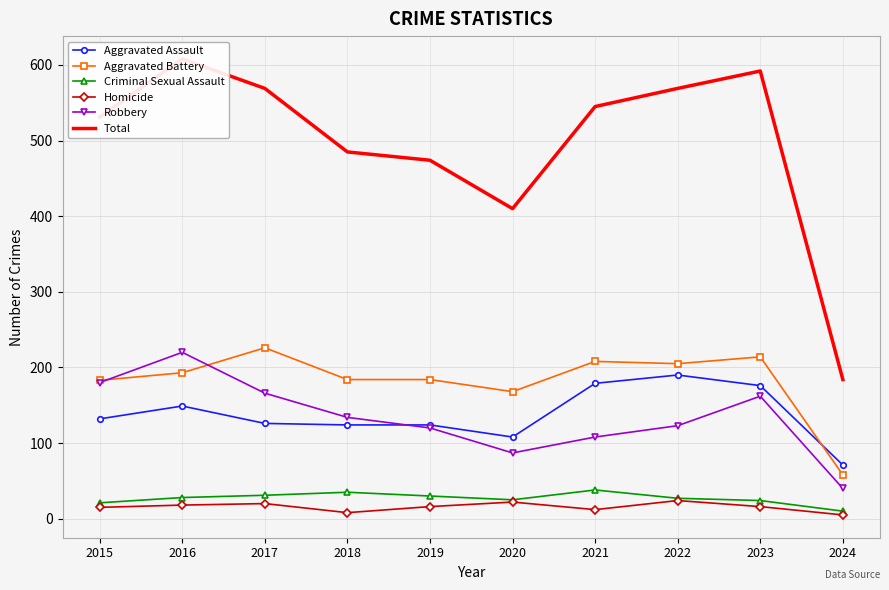

What is the value of the Robbery point at the 1st from the left?

180